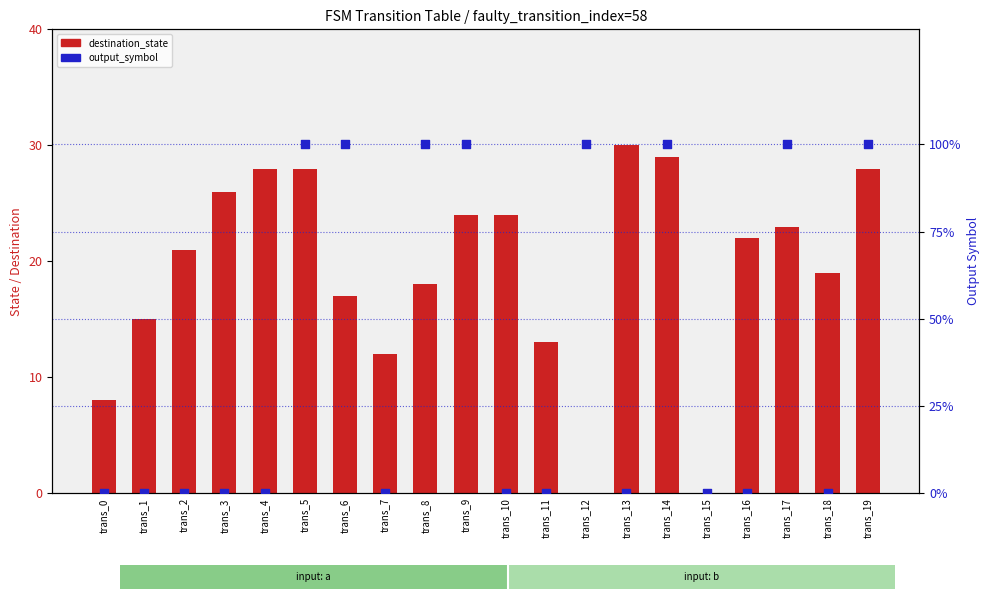

Is the value of destination_state at trans_1 greater than the value of output_symbol at trans_3?

Yes